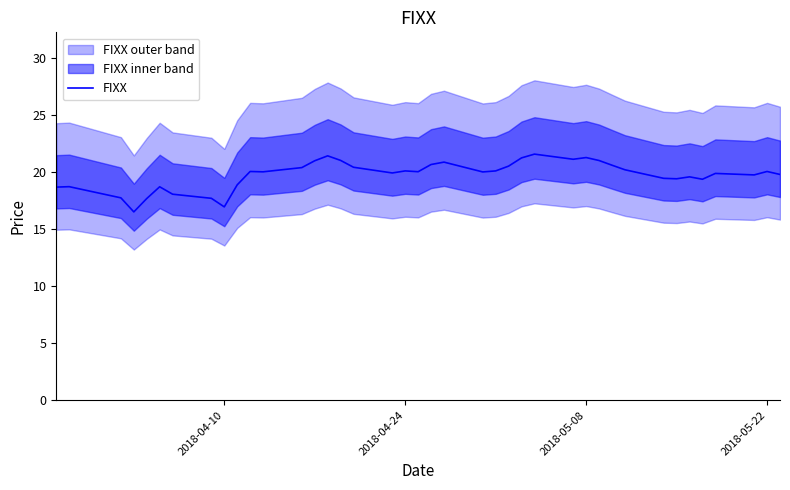

The FIXX series shows 21.2 at 2018-05-08. True or false?

True